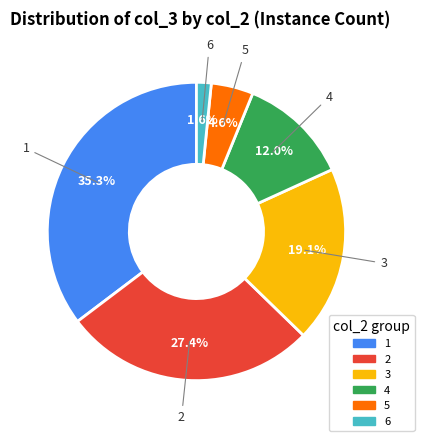

To the nearest percent, what is the difference between the 3 and 1 slice percentages?

16%